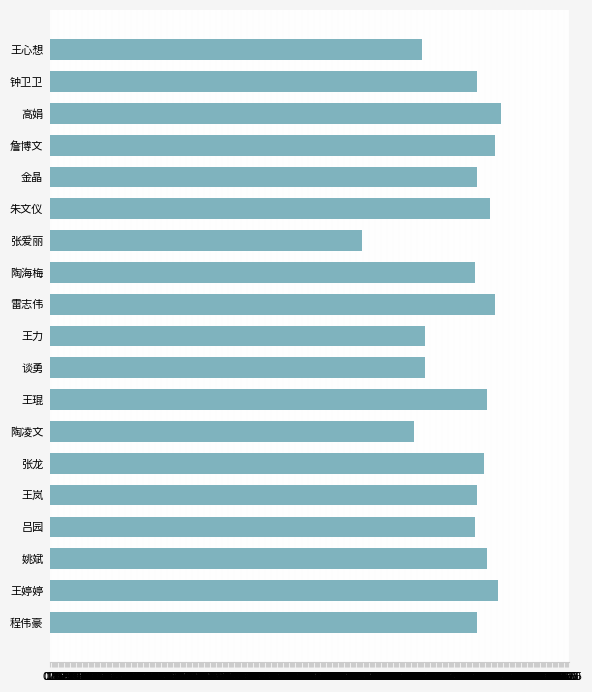

Does the chart contain any negative values?

No